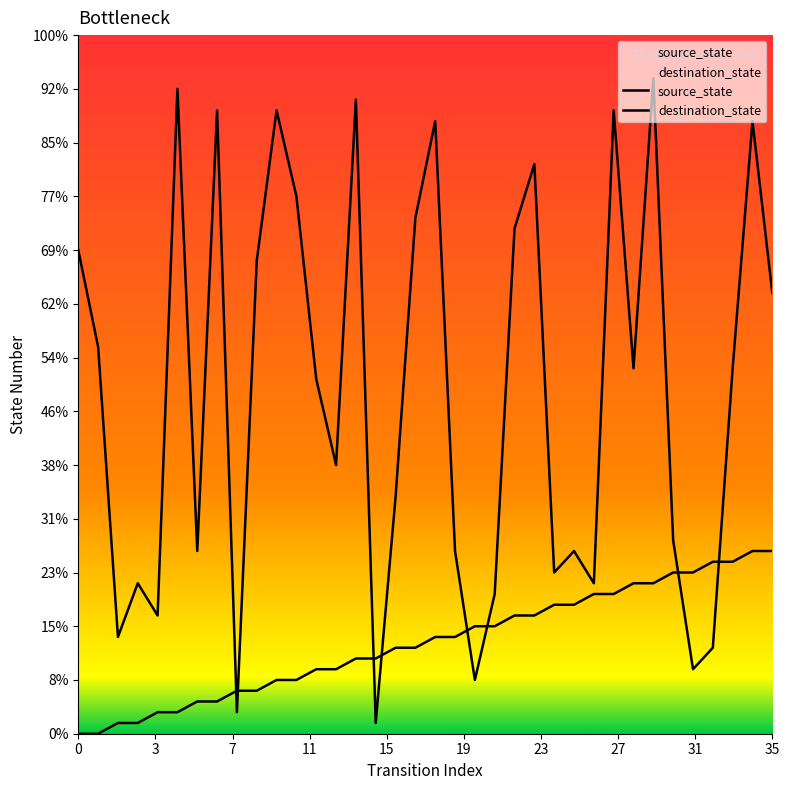

Which has a higher value, 24 or 23?

24